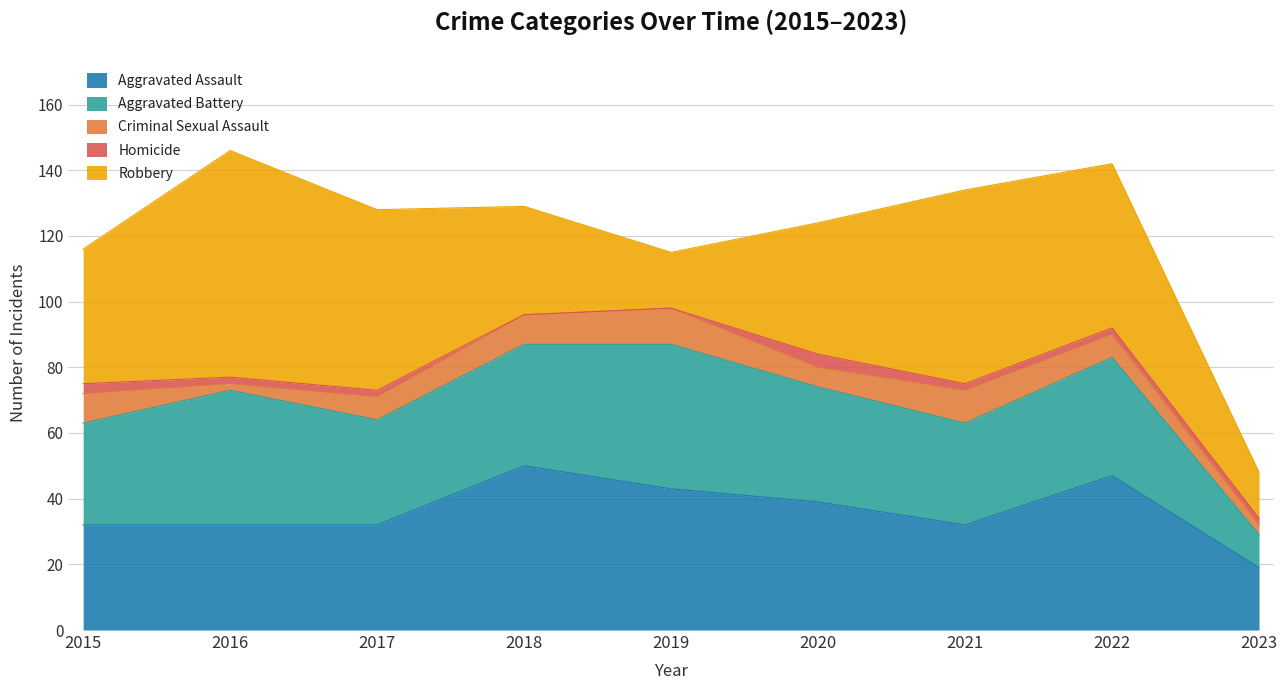

What is the average value of the Criminal Sexual Assault series?

7